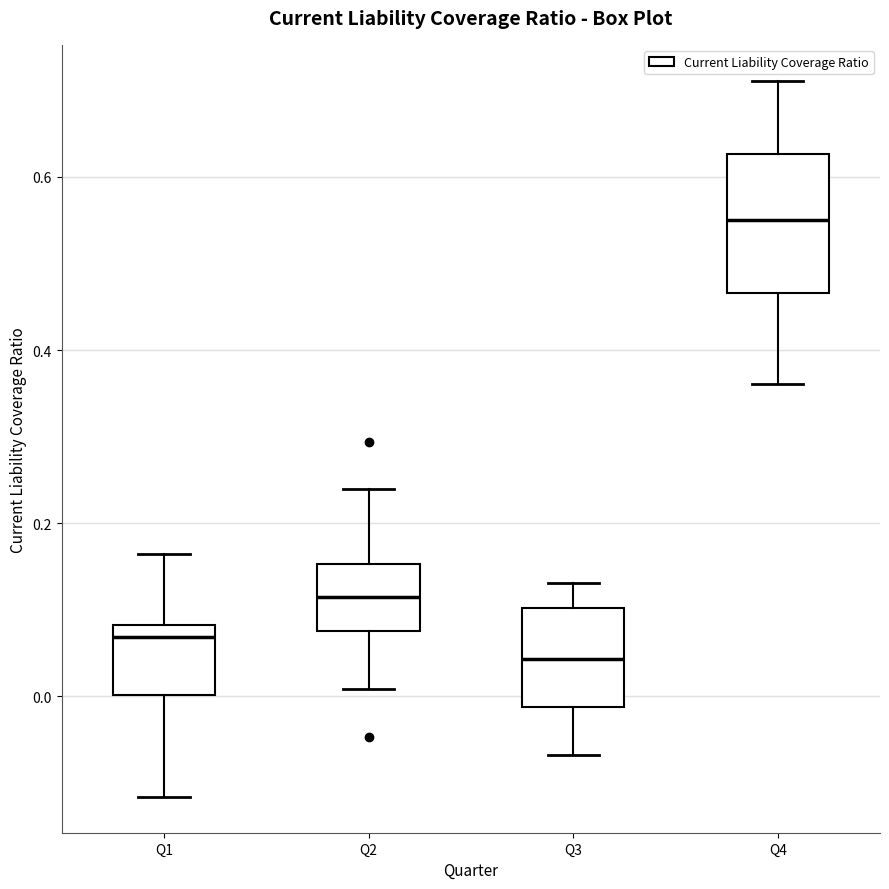

Where does the median line of the box for Q4 sit on the y-axis? The values are not printed on the chart, so give them approximately, as read against the axis.

0.54